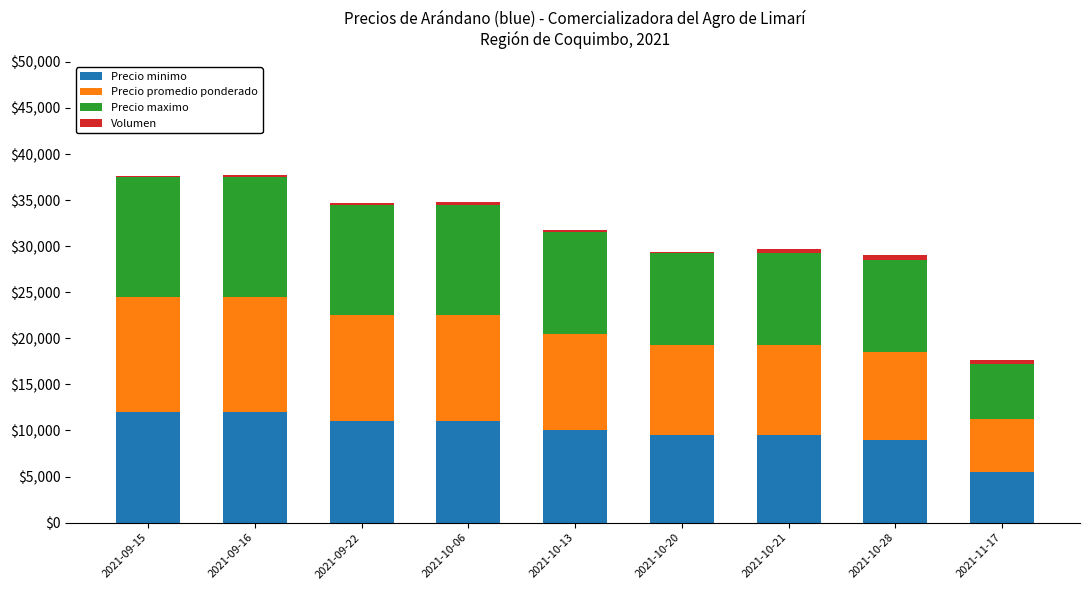

At which label does Precio minimo first exceed 10000?

2021-09-15